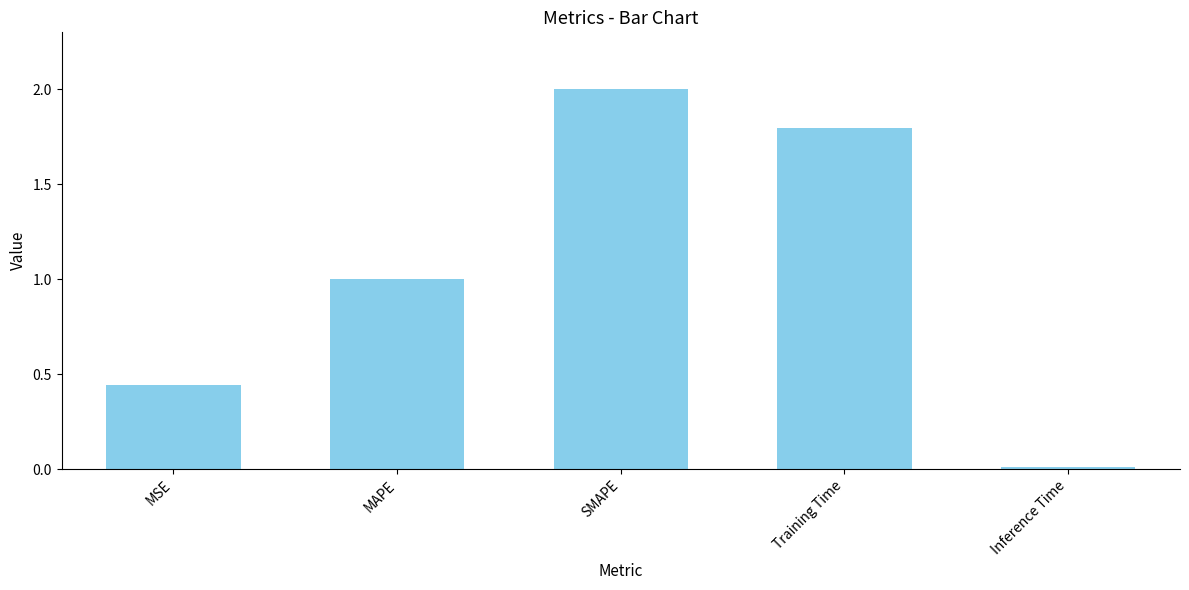

The chart shows a value of 0.0 at Inference Time. True or false?

True